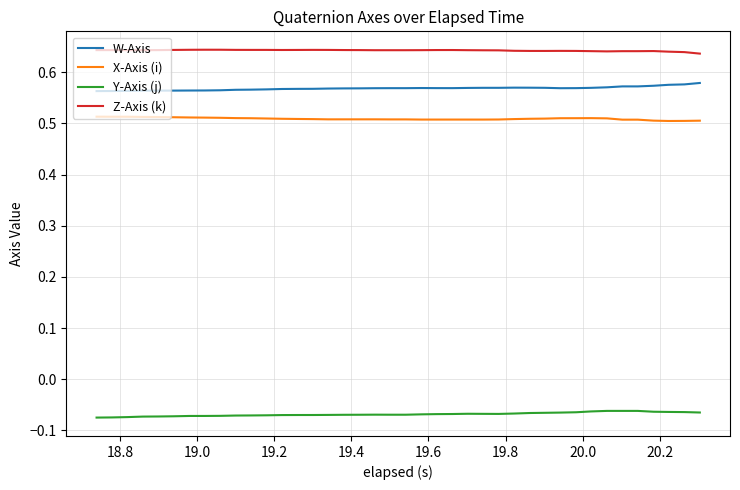

Which series has the largest total across all categories?

Z-Axis (k)